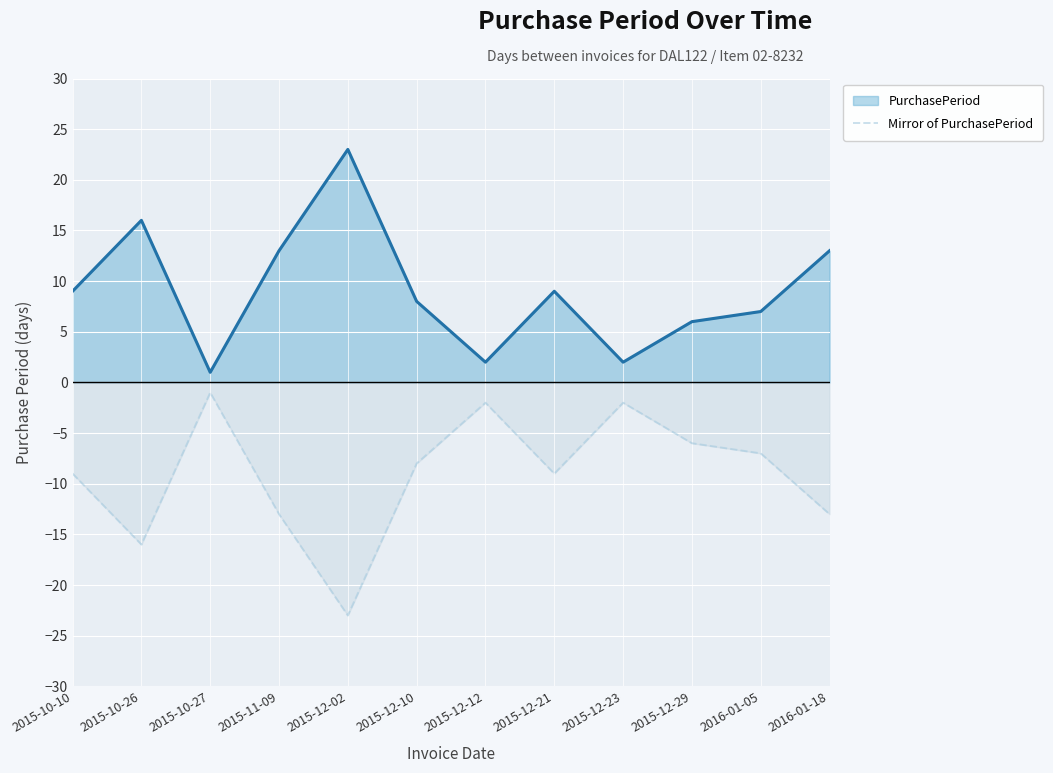

Which label corresponds to the smallest value in the chart?

2015-12-02